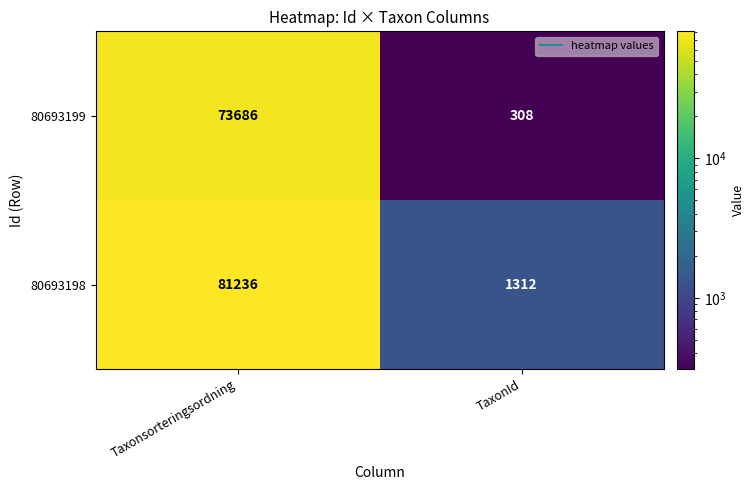

How many categories are shown in the chart?

2